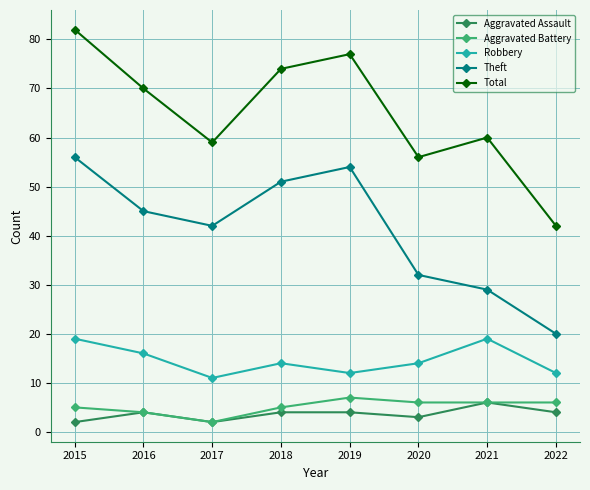

Which series has the largest total across all categories?

Total